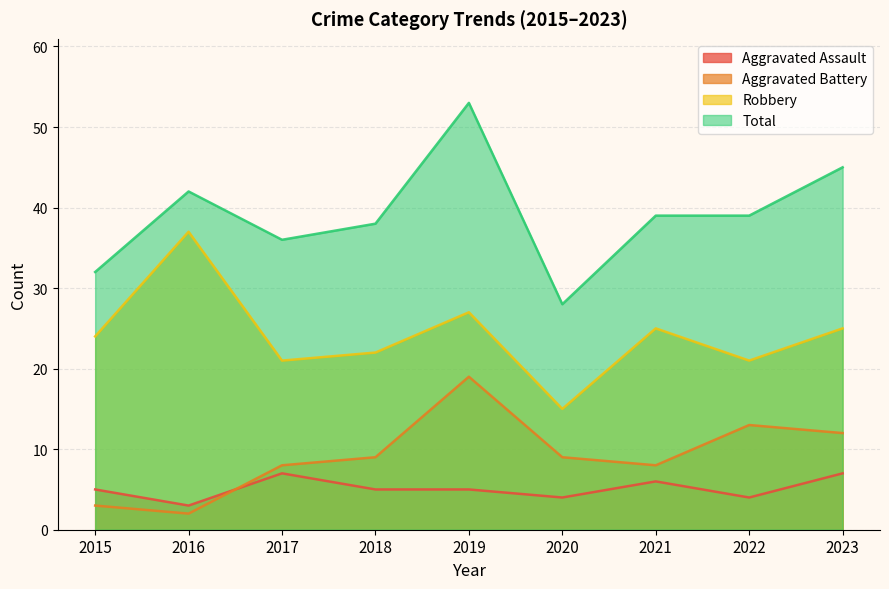

Count the number of categories in the chart.

9